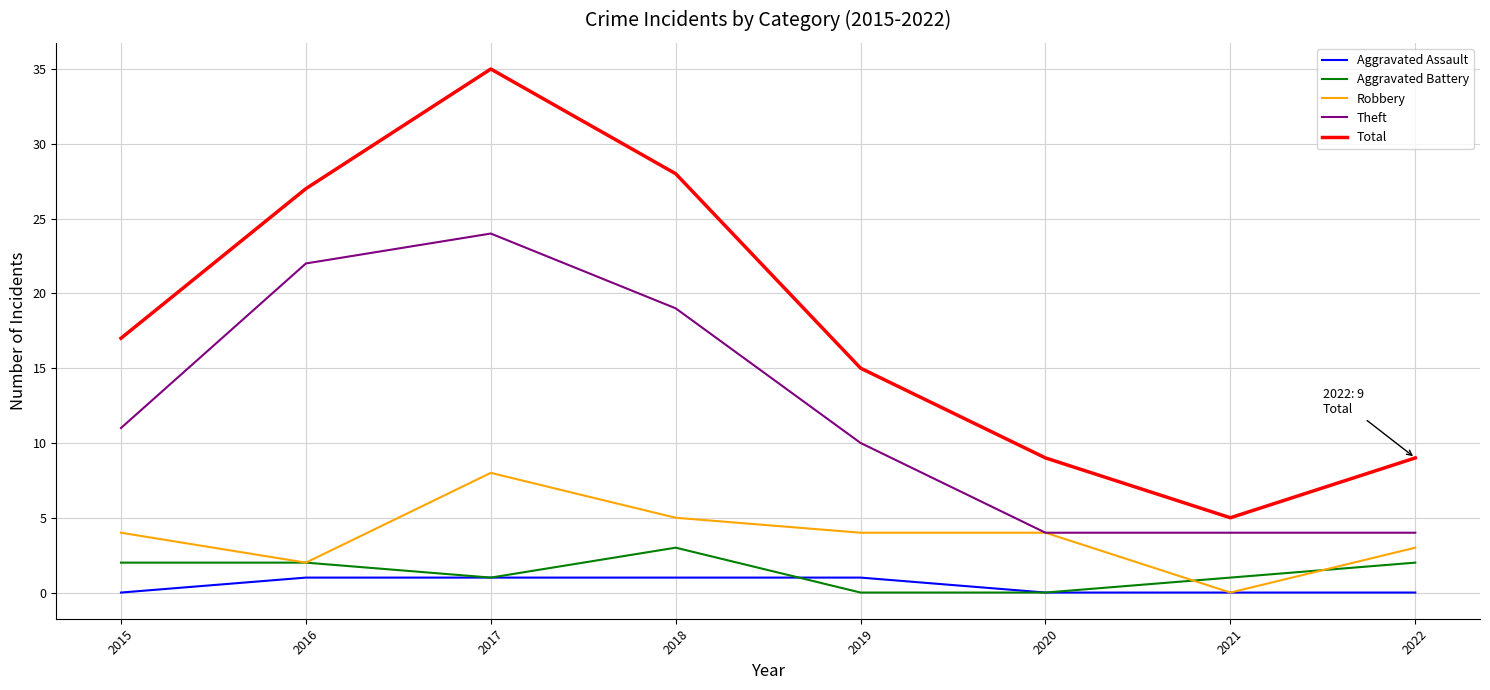

What is the spread (max minus min) of values at 2021?

5